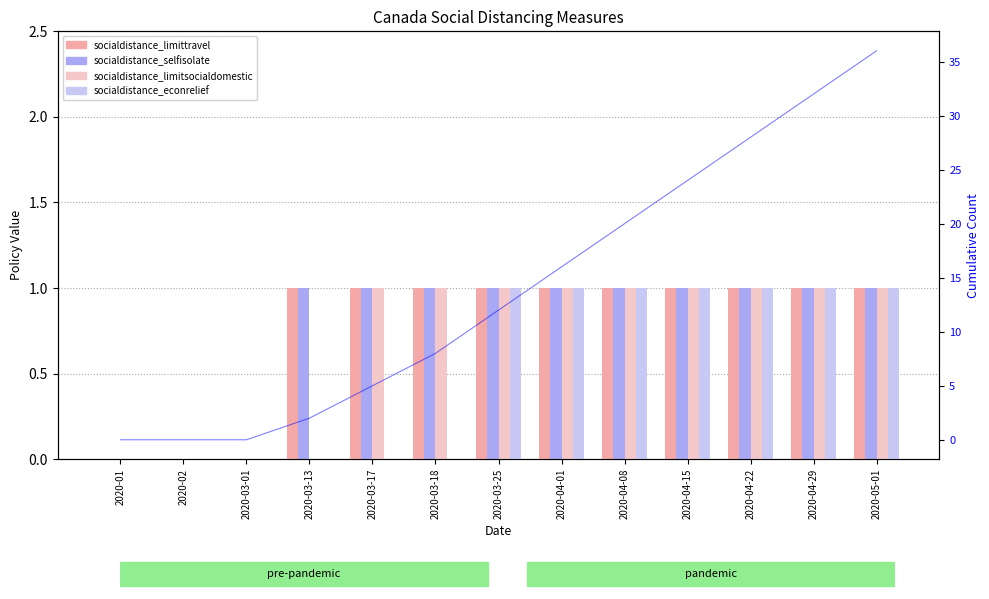

What is the difference between the second highest and second lowest values in the socialdistance_limitsocialdomestic series?

1